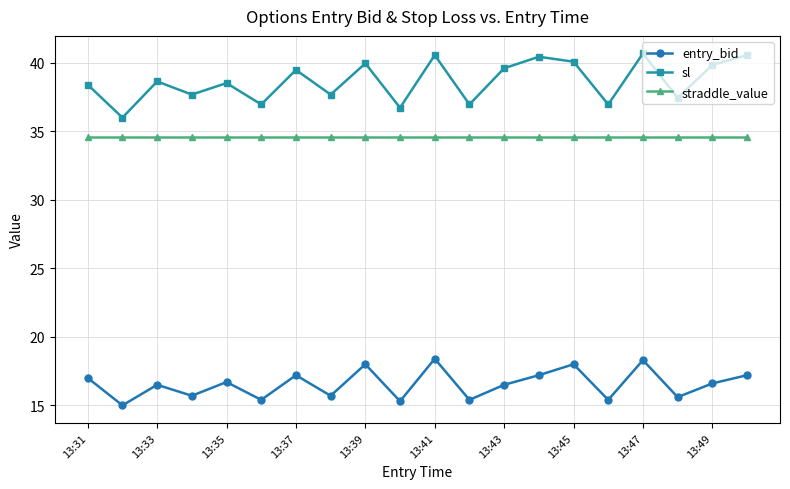

What is the value of the entry_bid point at the 9th from the left?

18.0